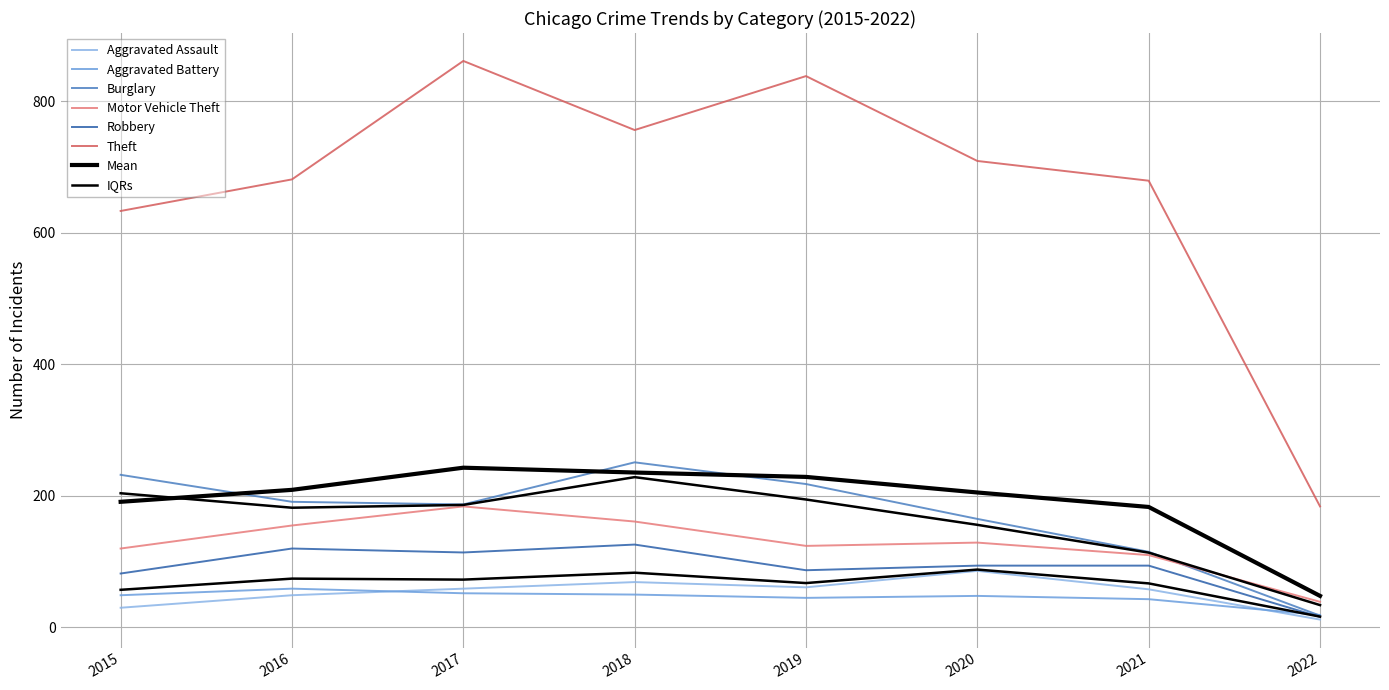

The value of Robbery at 2022 is 8. True or false?

False